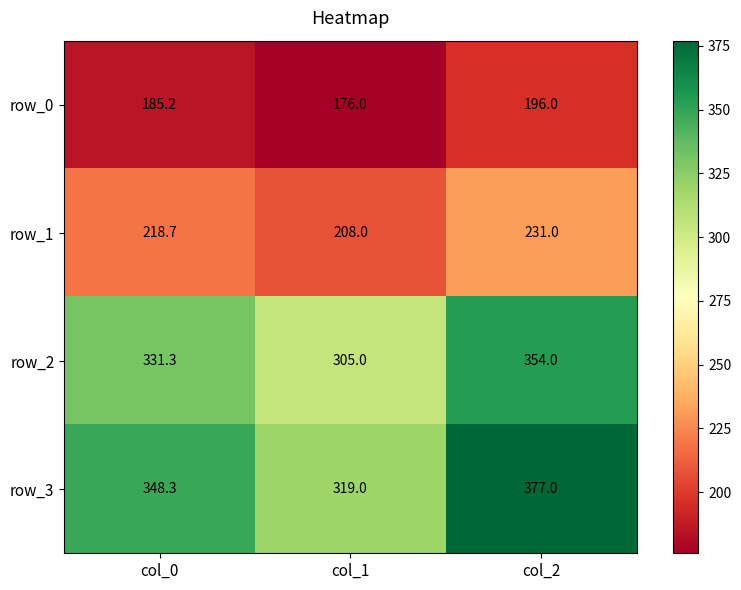

What is the total value across all series at col_2?

1158.0